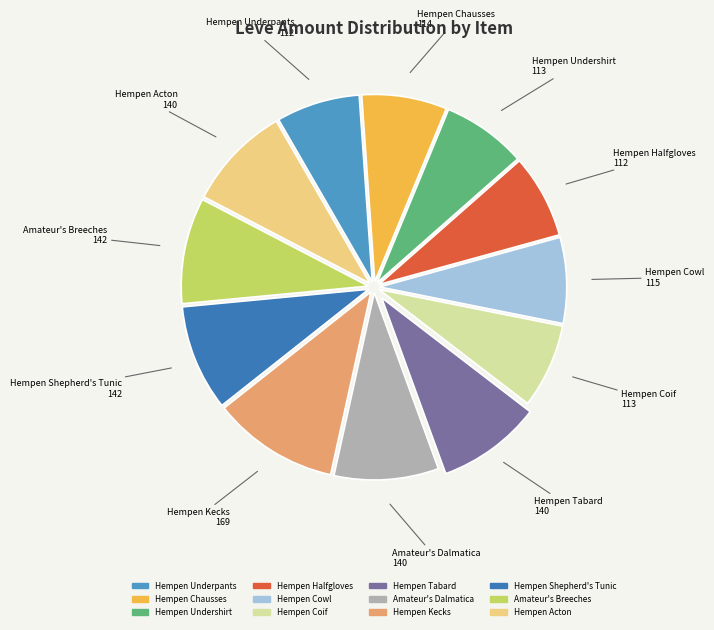

What is the largest slice in the pie chart?

Hempen Kecks